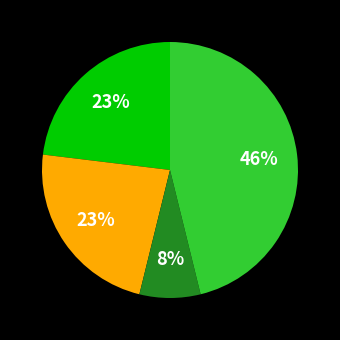

How many segments does this pie chart have?

4